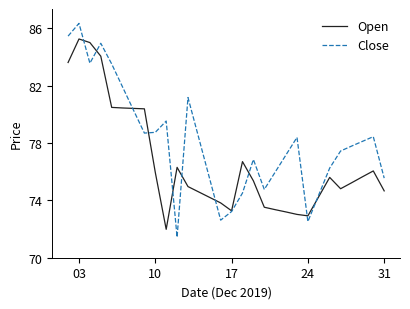

Which series has the largest total across all categories?

Close